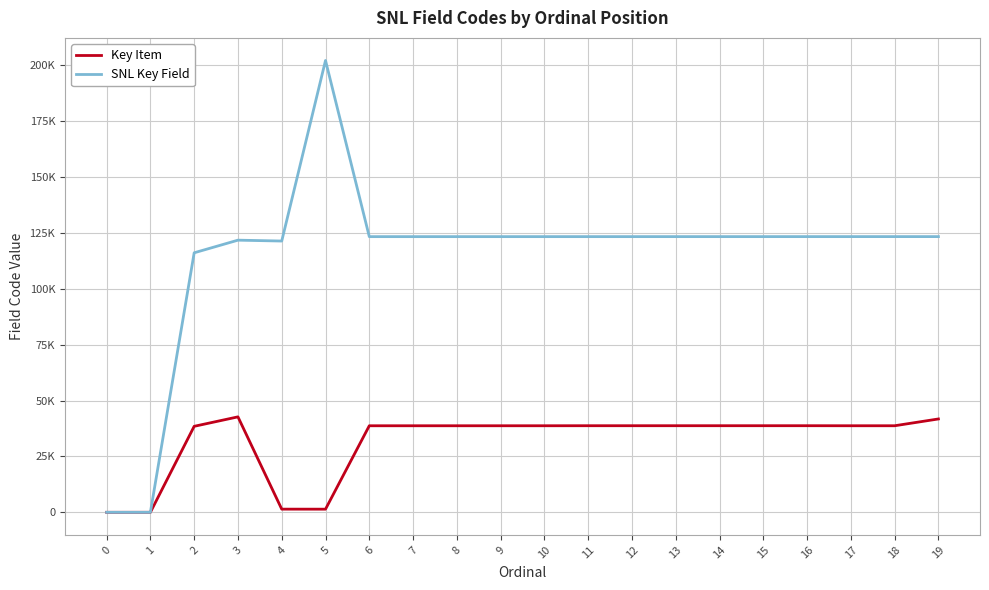

Which has a higher value, 5 or 0?

5